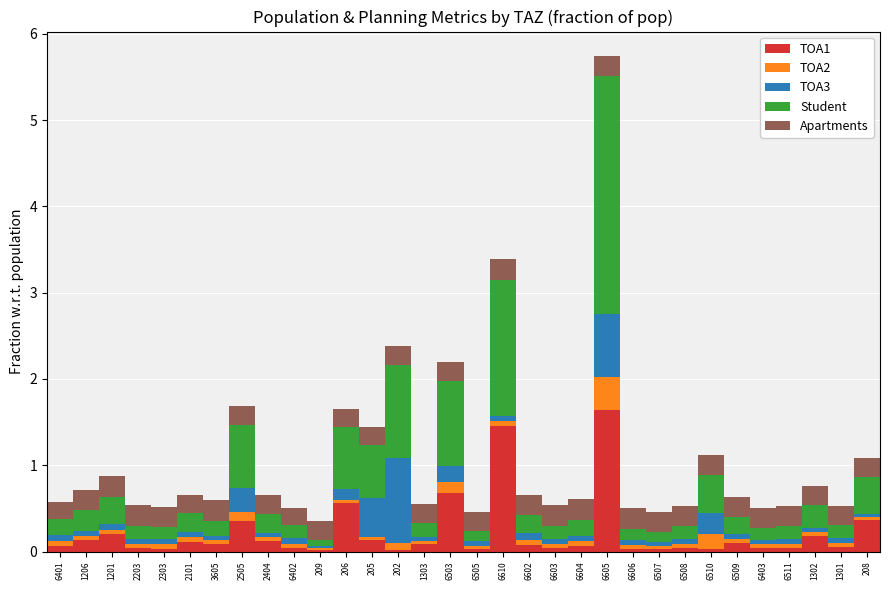

What is the highest value of the TOA1 series?

1.6